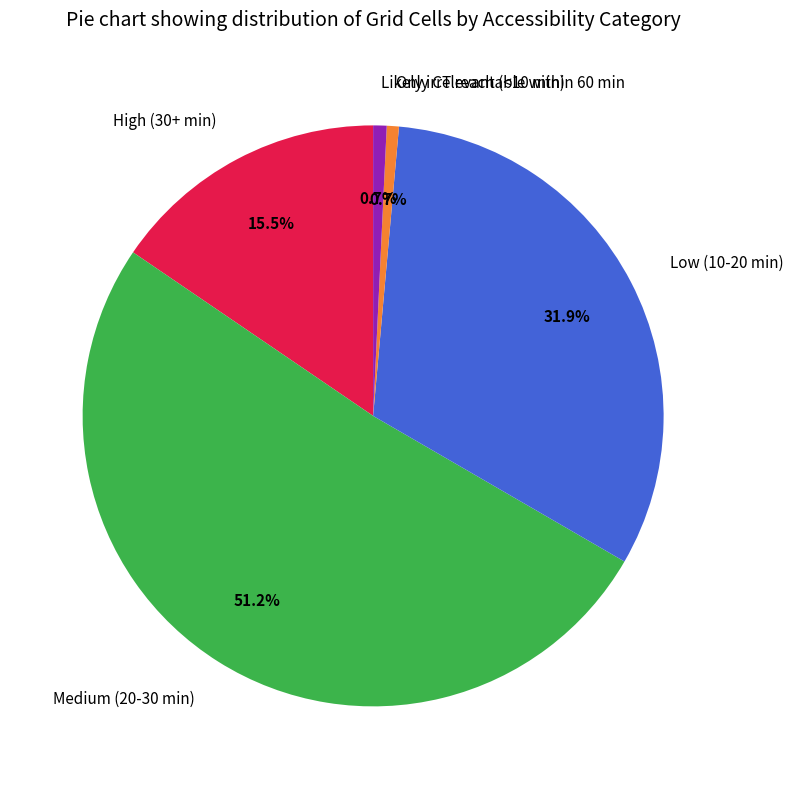

To the nearest percent, what is the average slice percentage?

20%